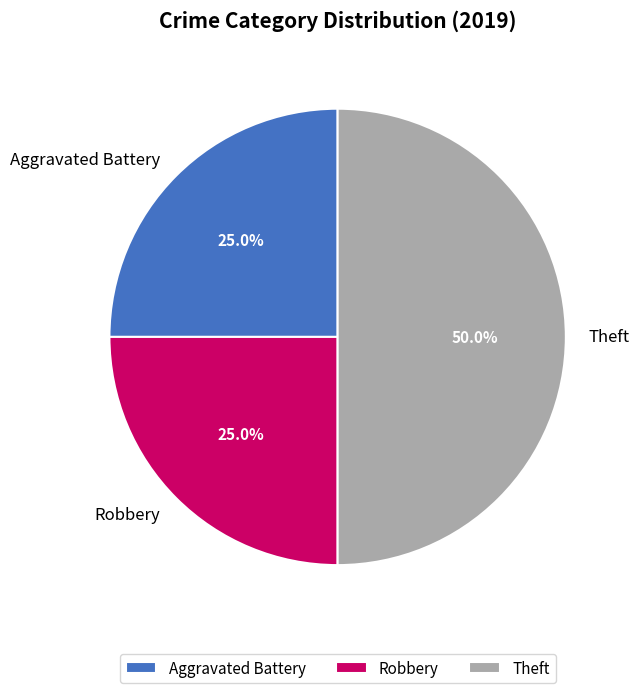

Does Aggravated Battery represent more than half of the total?

No